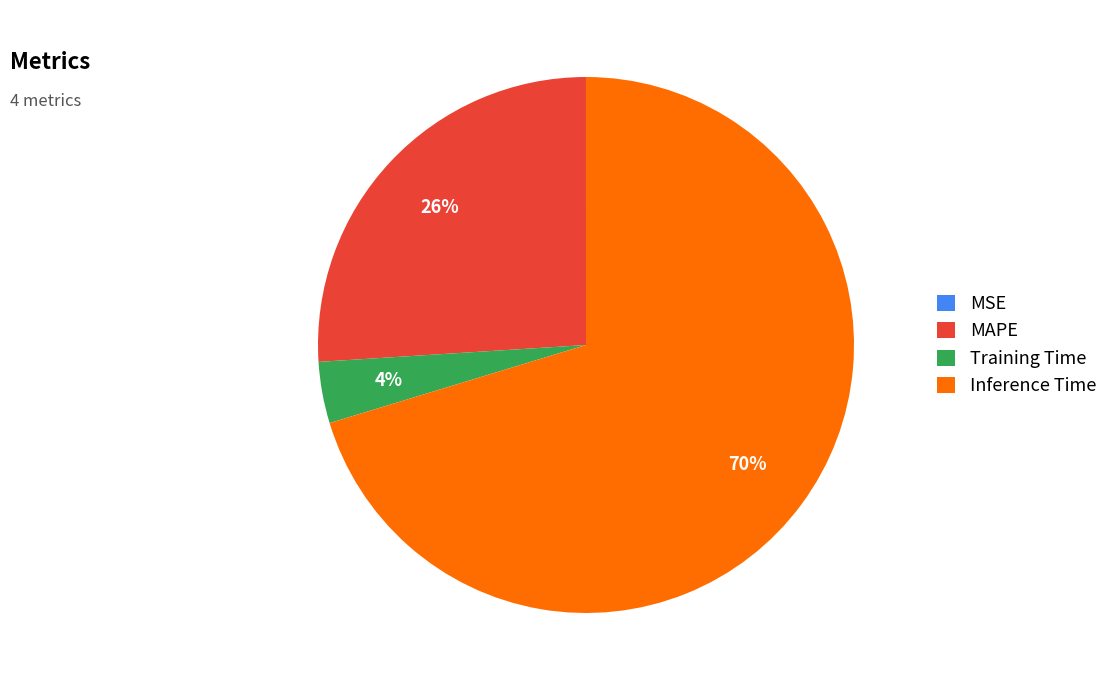

Which has a higher value, Inference Time or Training Time?

Inference Time